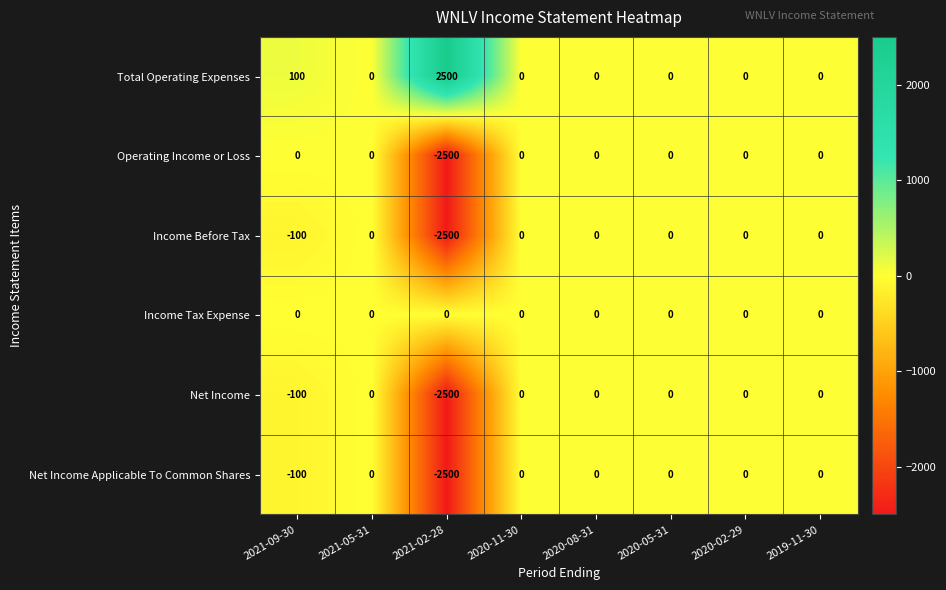

Which label corresponds to the smallest value in the chart?

2021-02-28